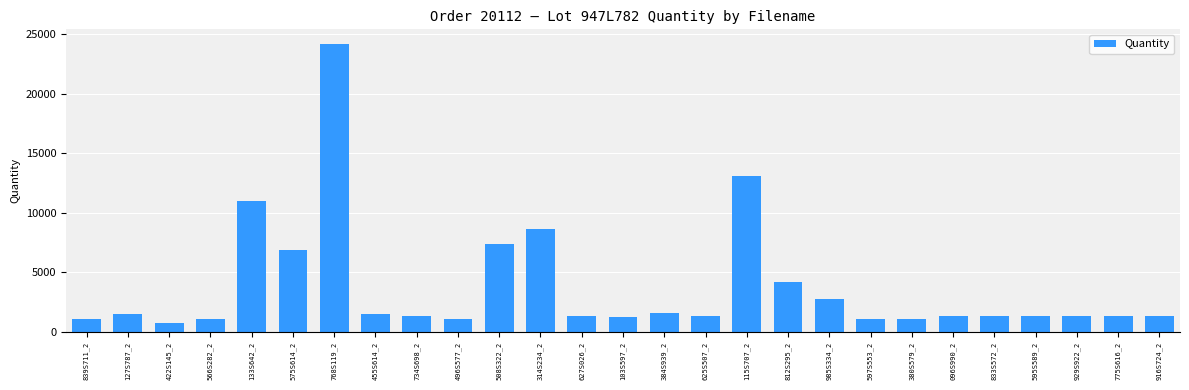

What position from the right is 380S579_2?

7